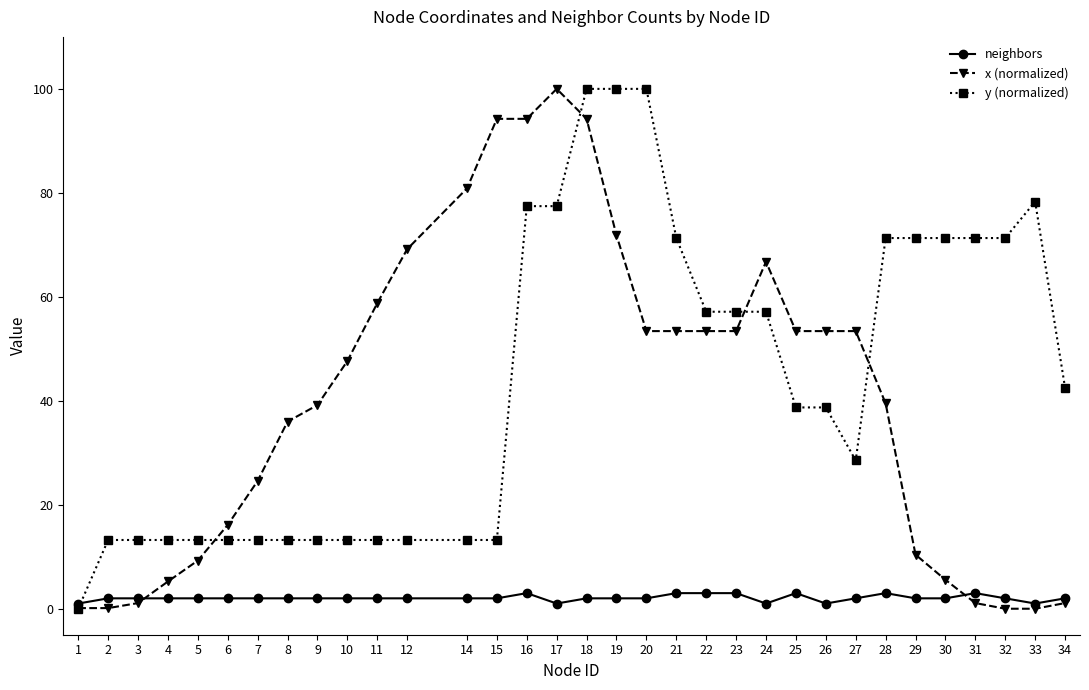

At how many categories does at least one series exceed 22?

27